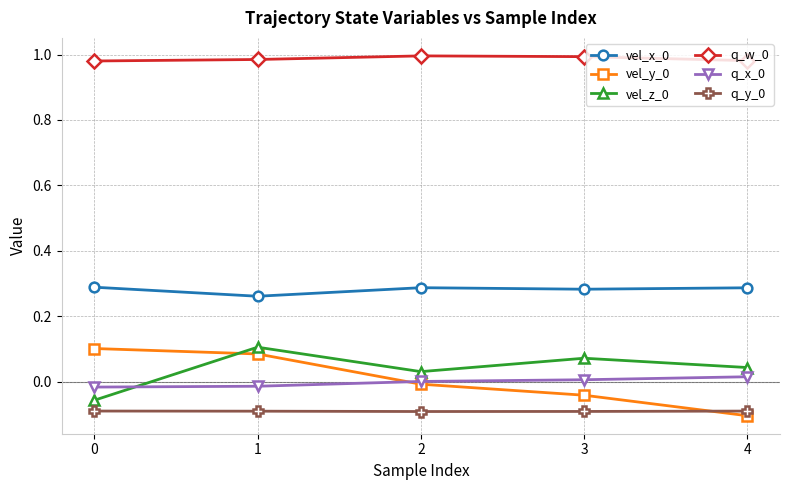

Is the value of q_x_0 at 1 greater than the value of vel_y_0 at 4?

Yes